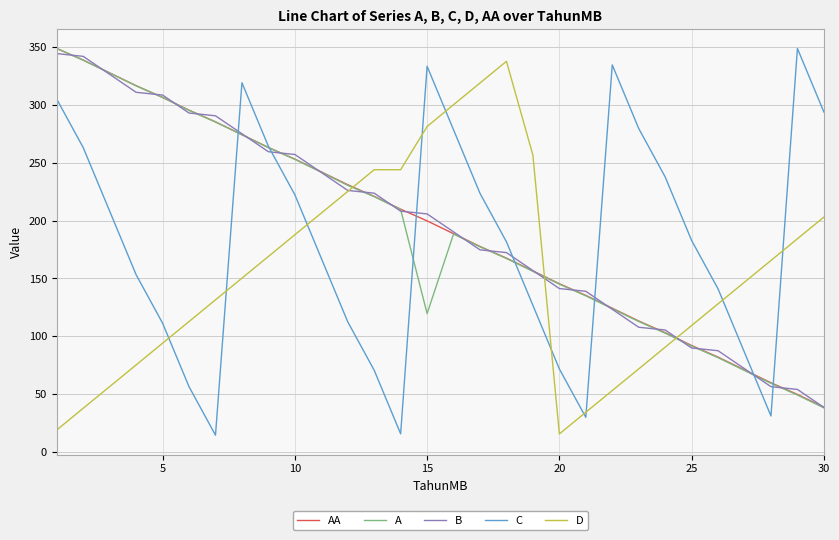

True or false: C and B cross at least once.

True